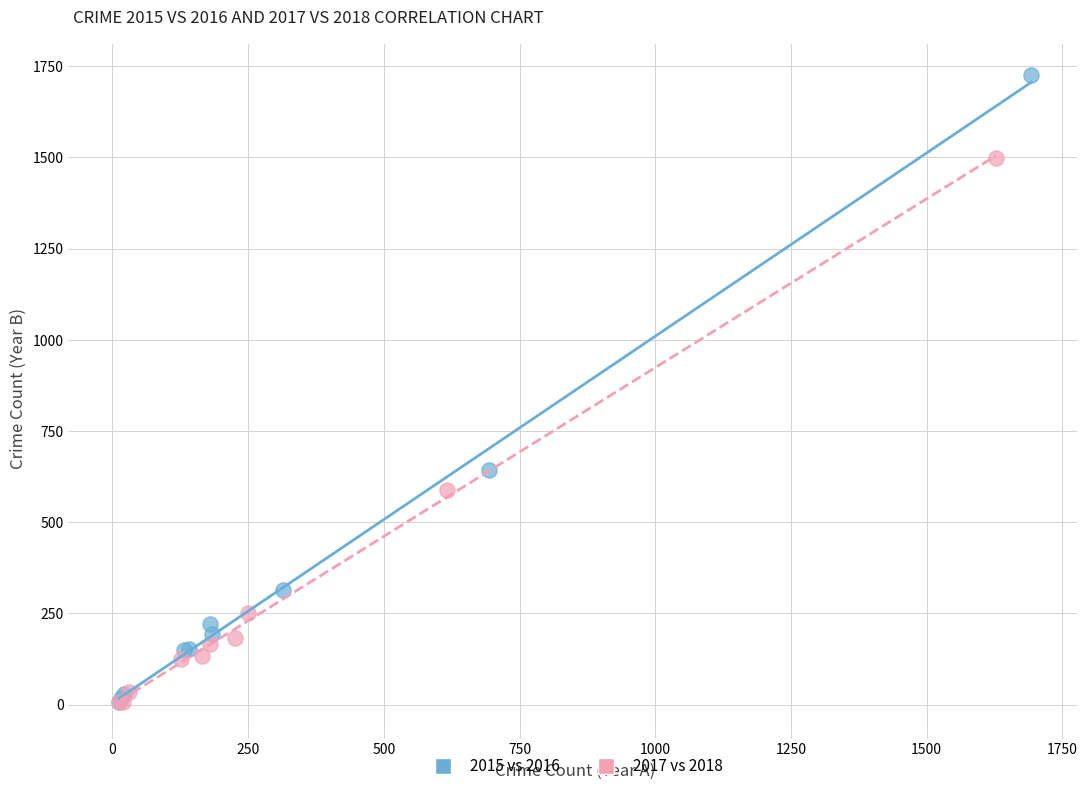

Which series has the largest Y range (max minus min)?

2015 vs 2016